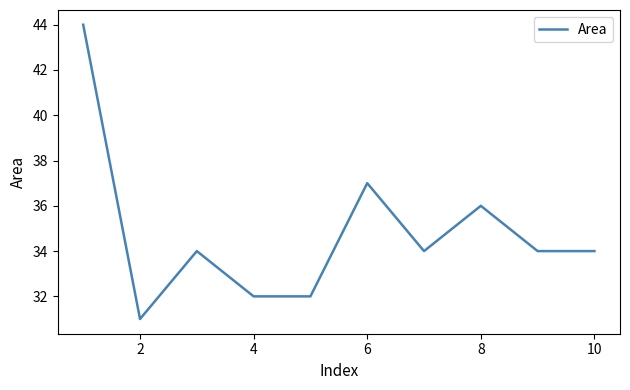

Does the chart have visible grid lines?

No